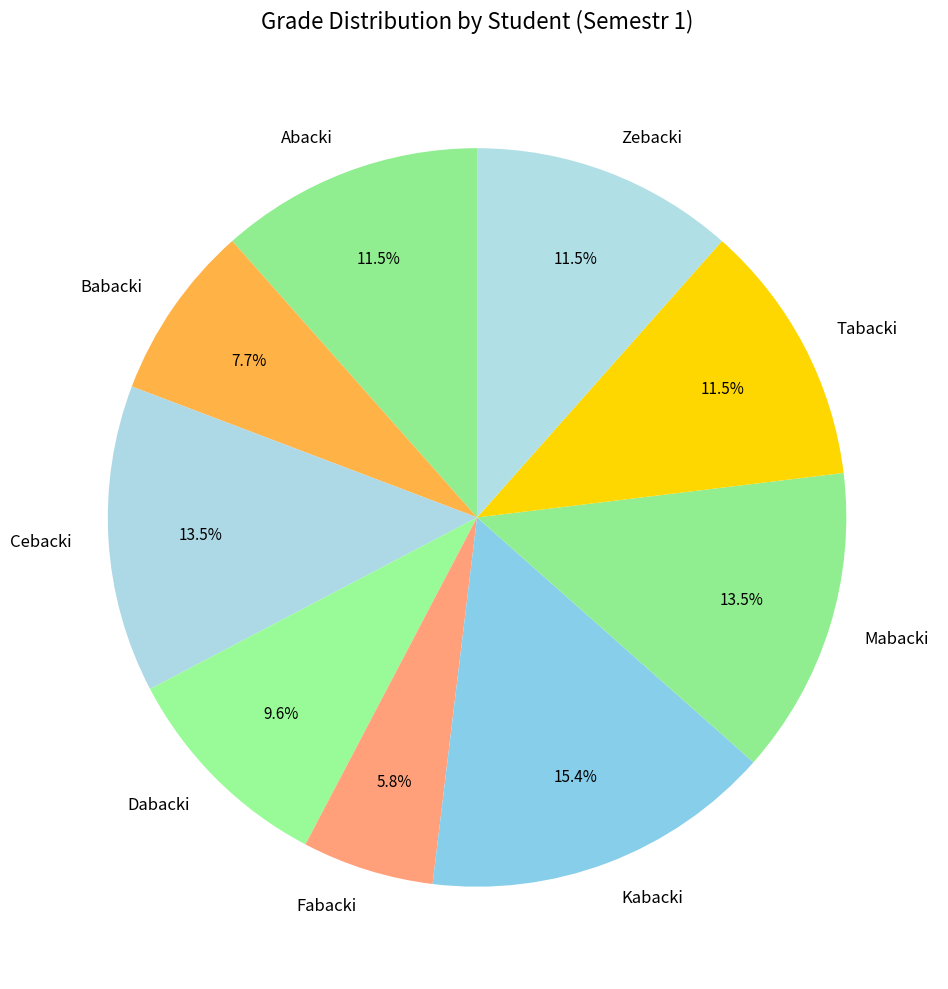

Combined, do Abacki and Cebacki account for over 50%?

No